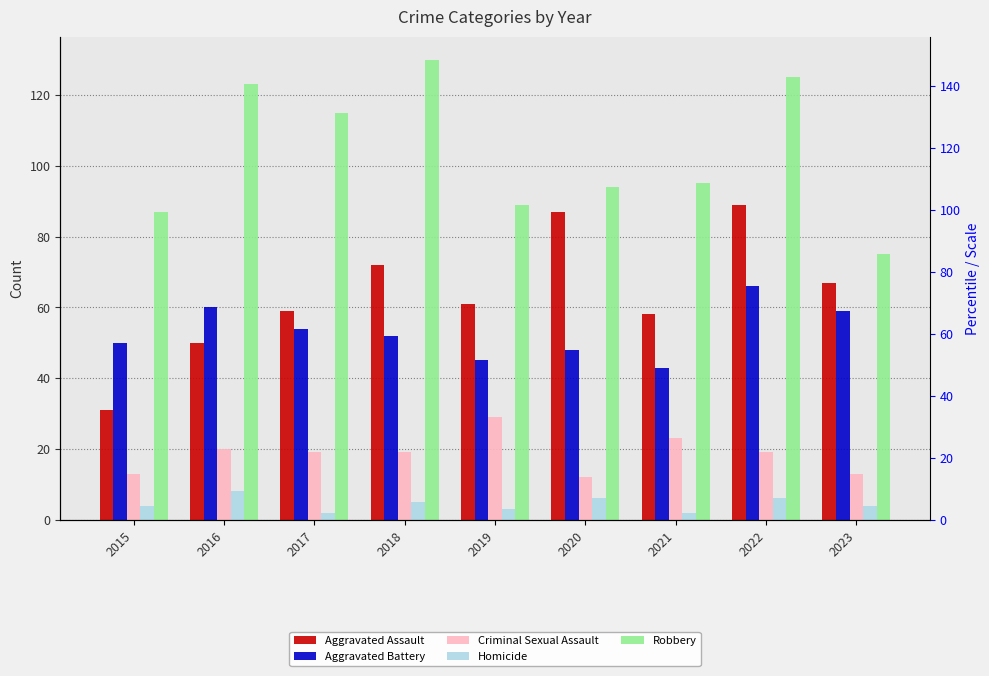

Which series has the largest total across all categories?

Robbery